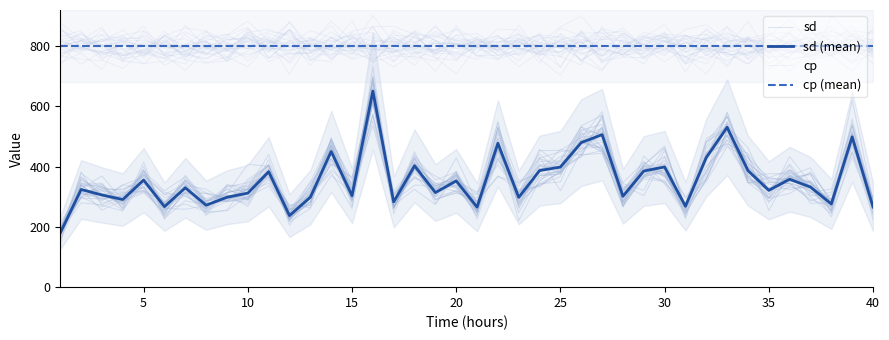

What is the sum of all sd values?

13871.6